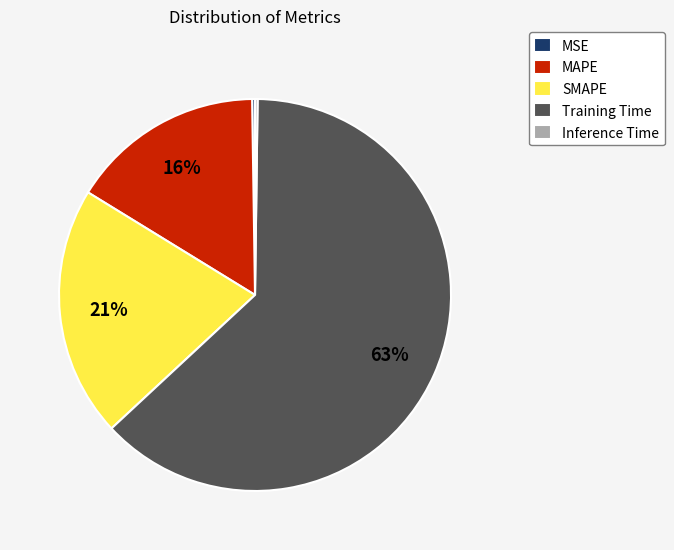

Approximately how many times larger is the value at SMAPE compared to Training Time?

0.3